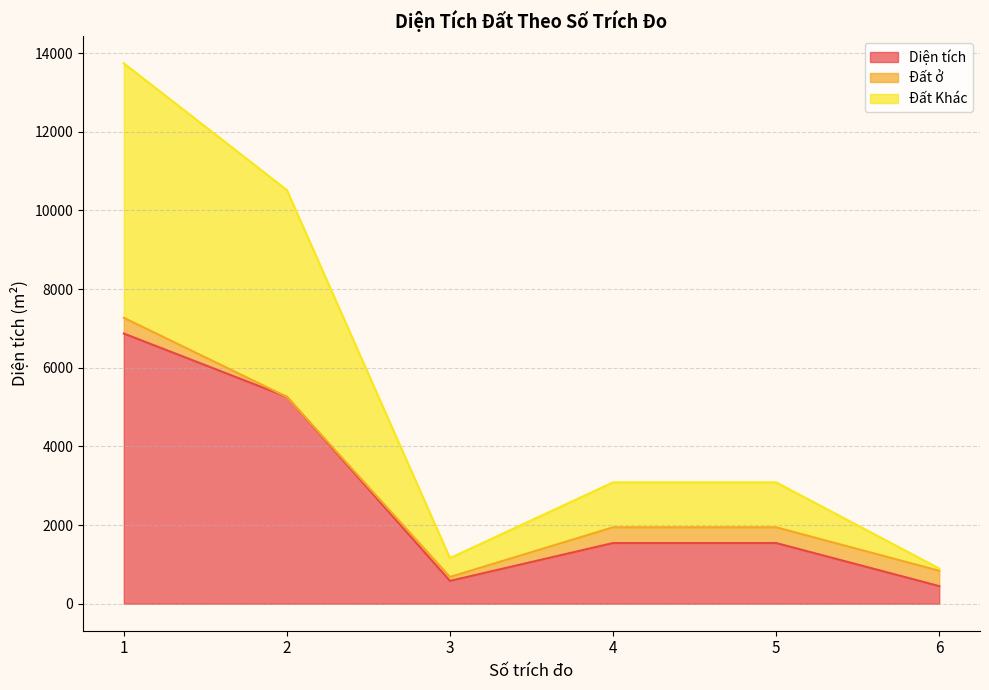

True or false: Diện tích and Đất Khác cross at least once.

False